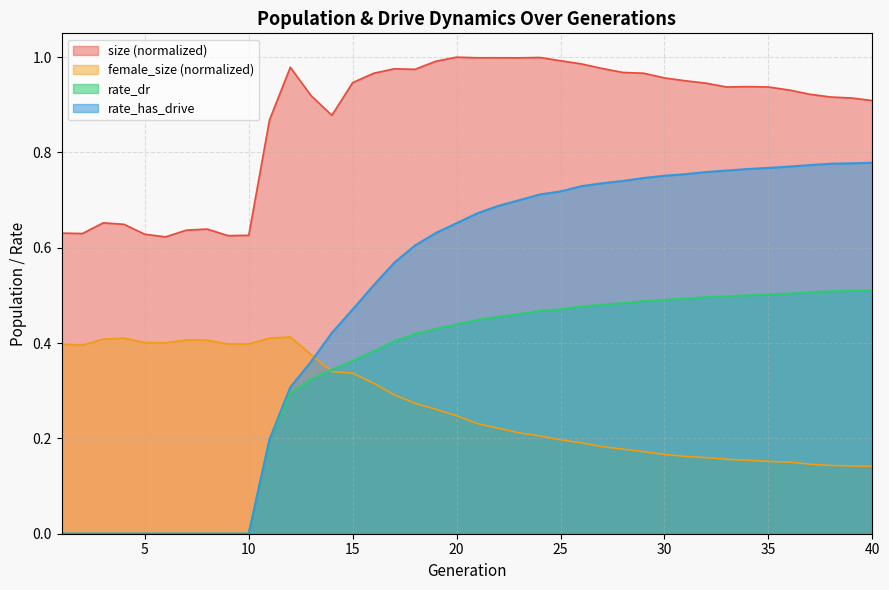

Is the value of rate_dr at 36 greater than the value of female_size at 24?

Yes